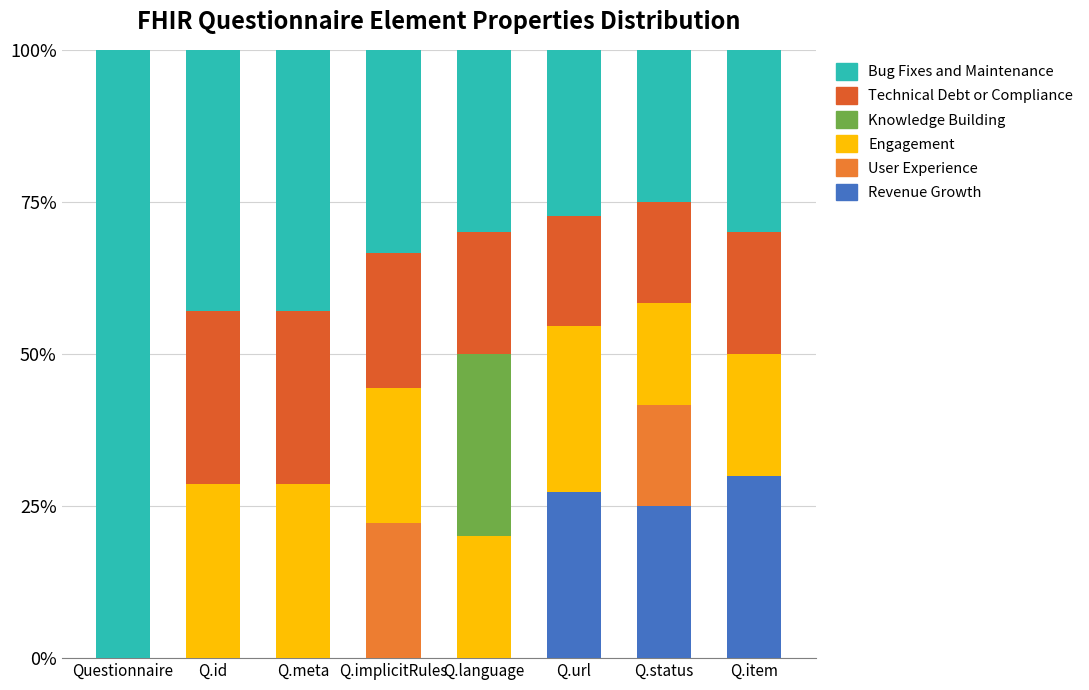

At which category is the sum across all series the highest?

Questionnaire